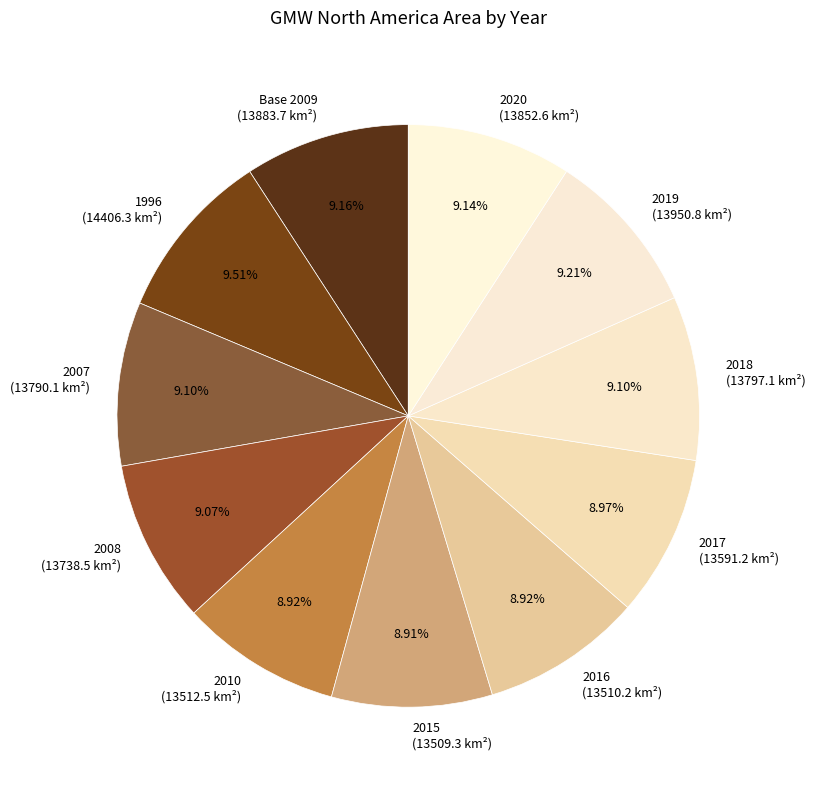

Does any single category account for the majority?

No